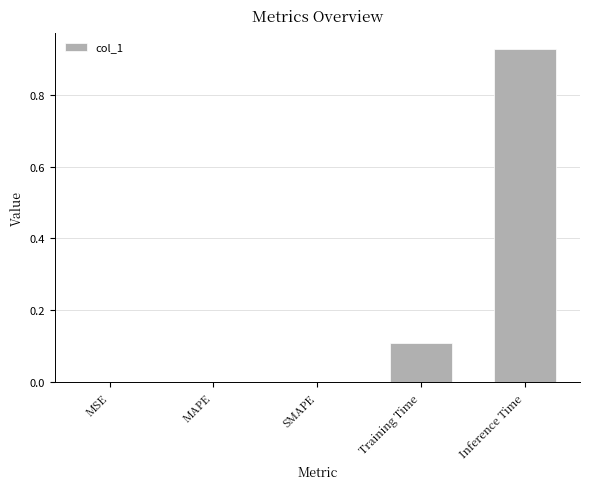

Which has a higher value, Training Time or MSE?

Training Time